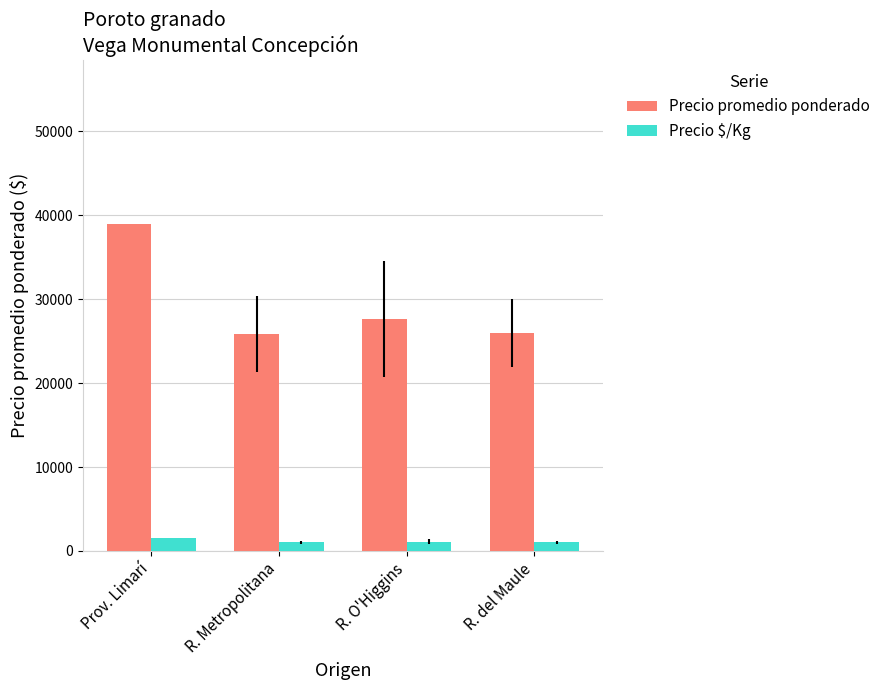

What are all the series names shown in the legend?

Precio promedio ponderado, Precio $/Kg